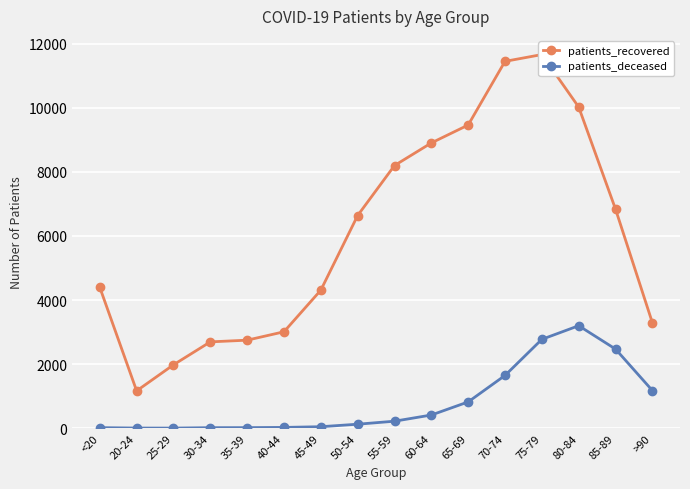

What is the sum of the patients_recovered values at 50-54 and 55-59?

14836